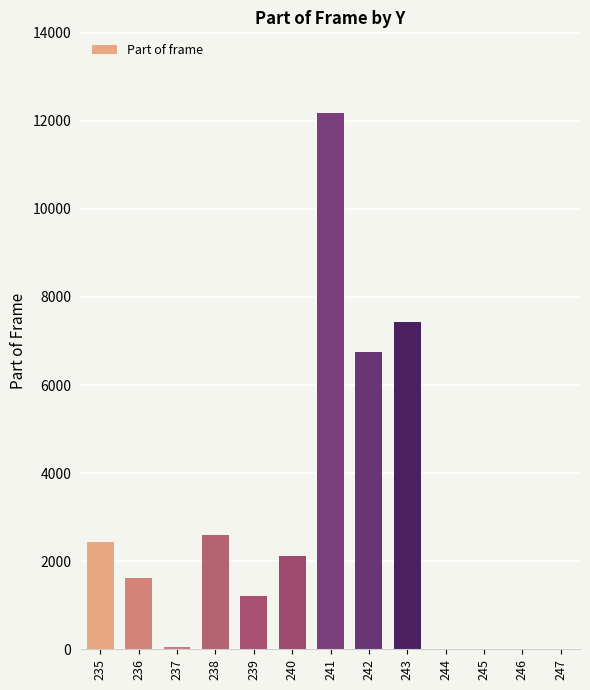

Is it true that the value at 241 is 6274?

False